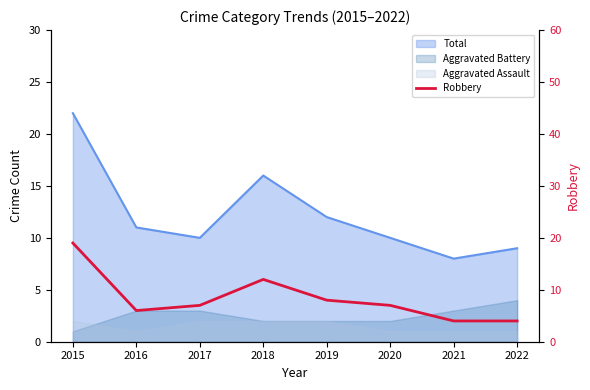

List the labels in order of value, smallest first.

2021, 2022, 2016, 2017, 2020, 2019, 2018, 2015